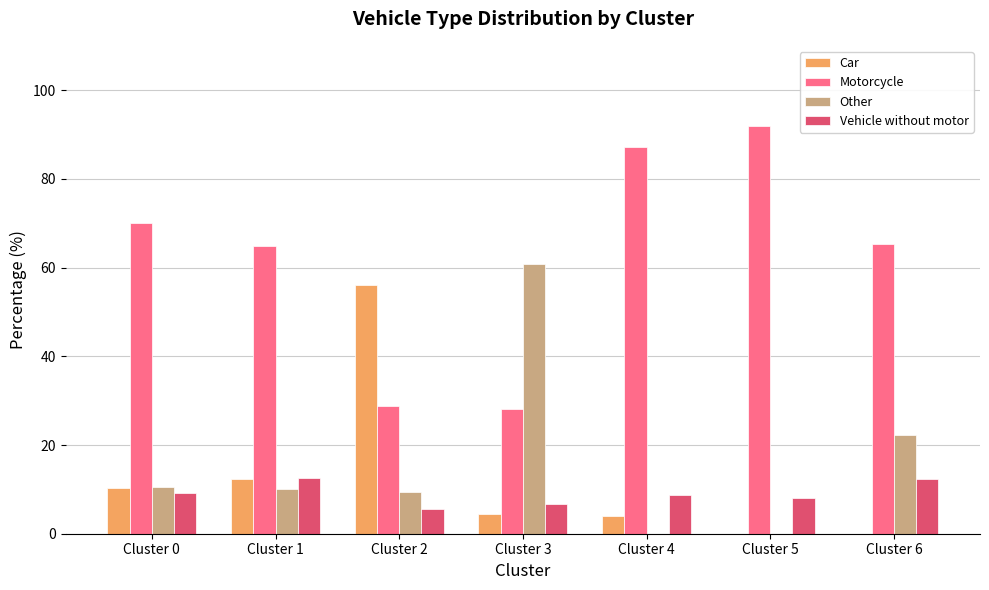

What is the spread (max minus min) of values at Cluster 2?

50.6